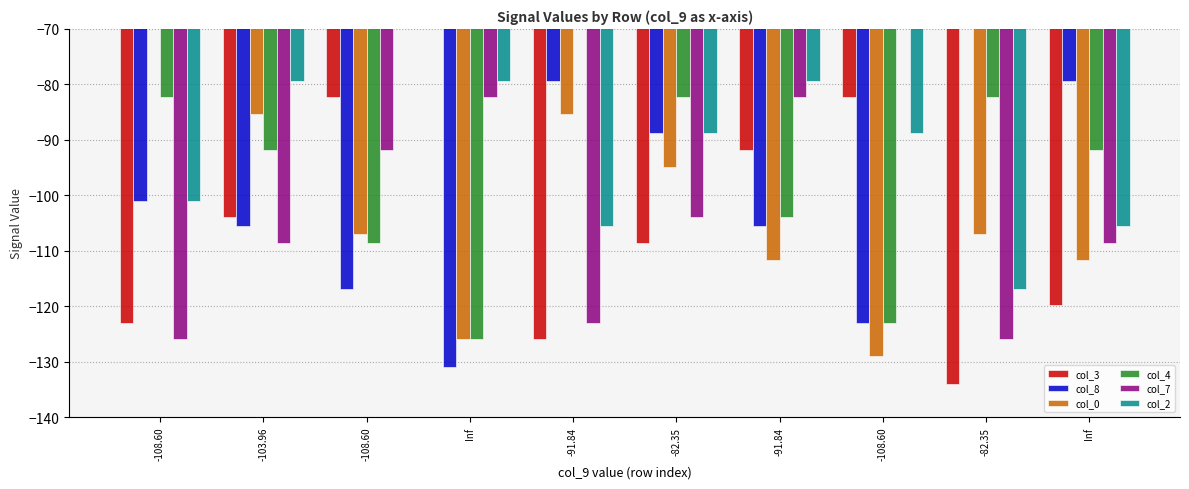

Between Inf and -103.96, which is larger?

-103.96